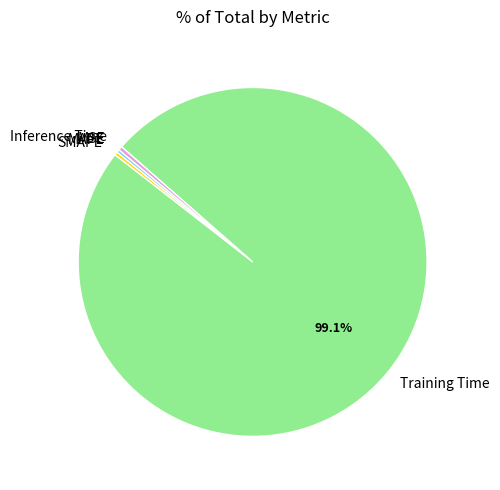

Is it true that MAPE is 0% of the pie?

True